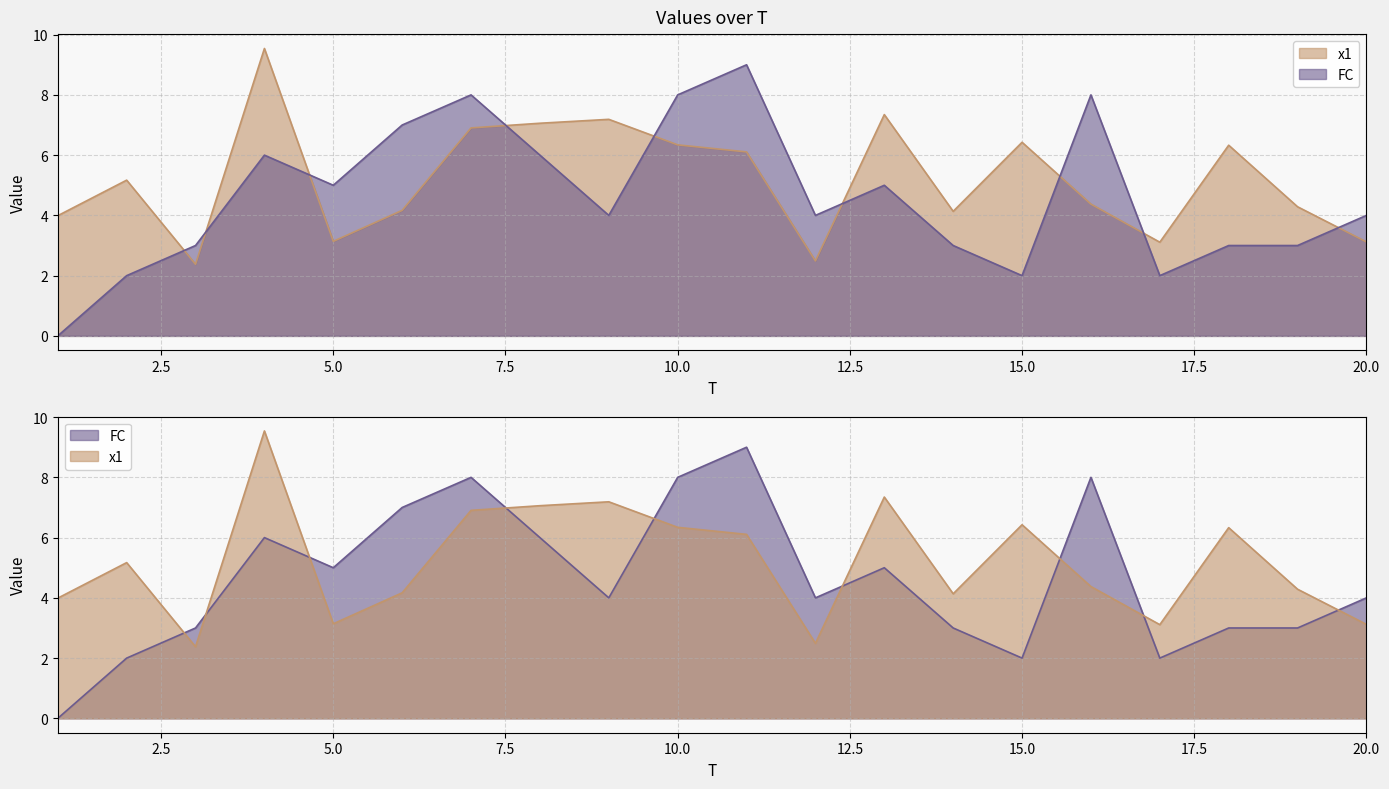

In x1, how many points are lower than both neighbors (excluding endpoints)?

5